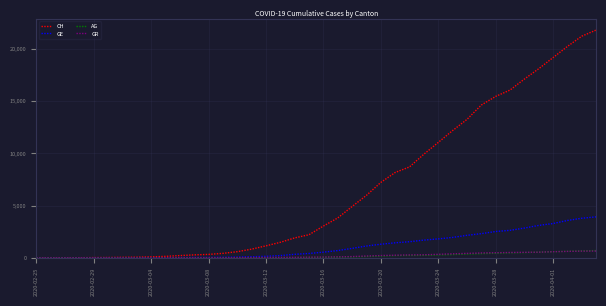

How many categories are shown in the chart?

40